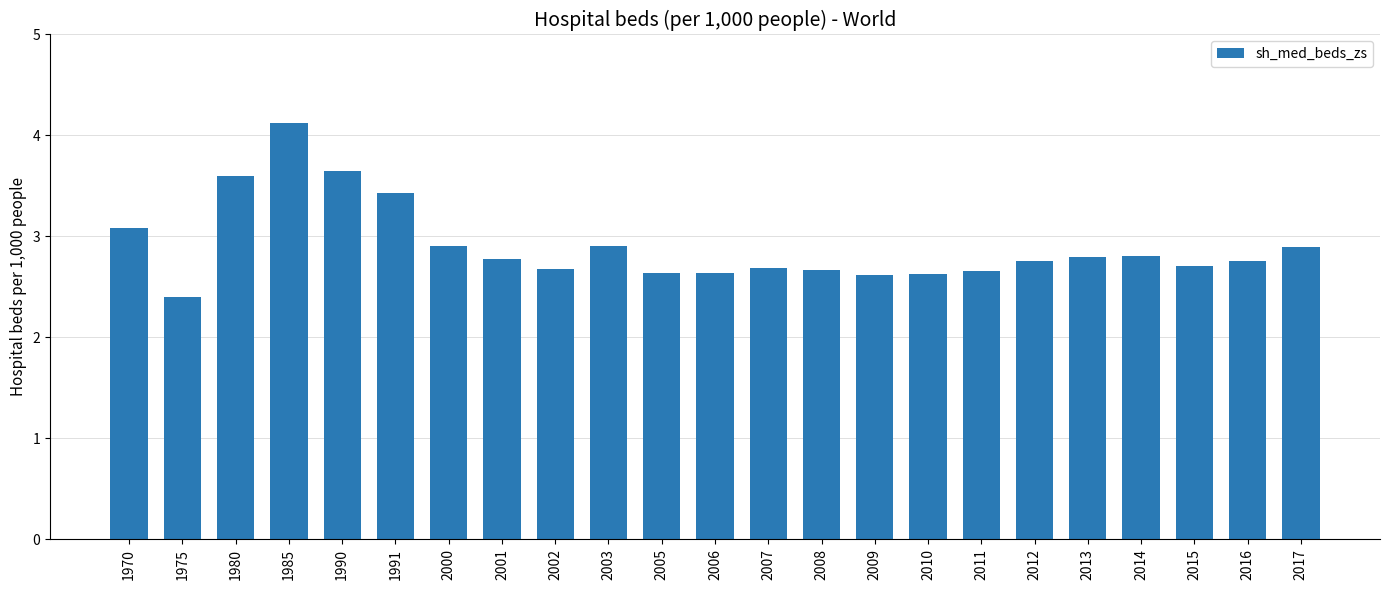

The value at 1991 is 3.4. True or false?

True